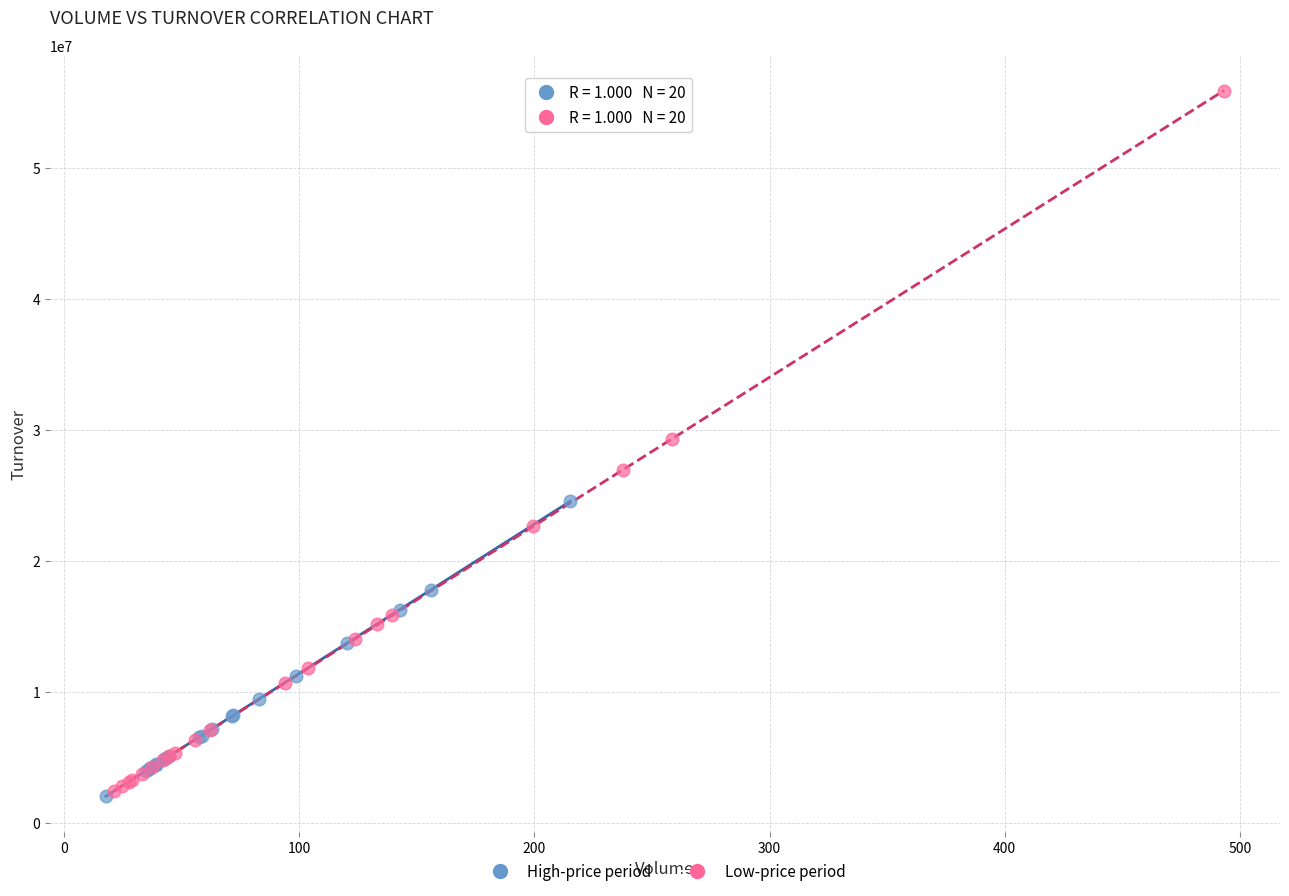

Which series contains the highest Y value?

Low-price period